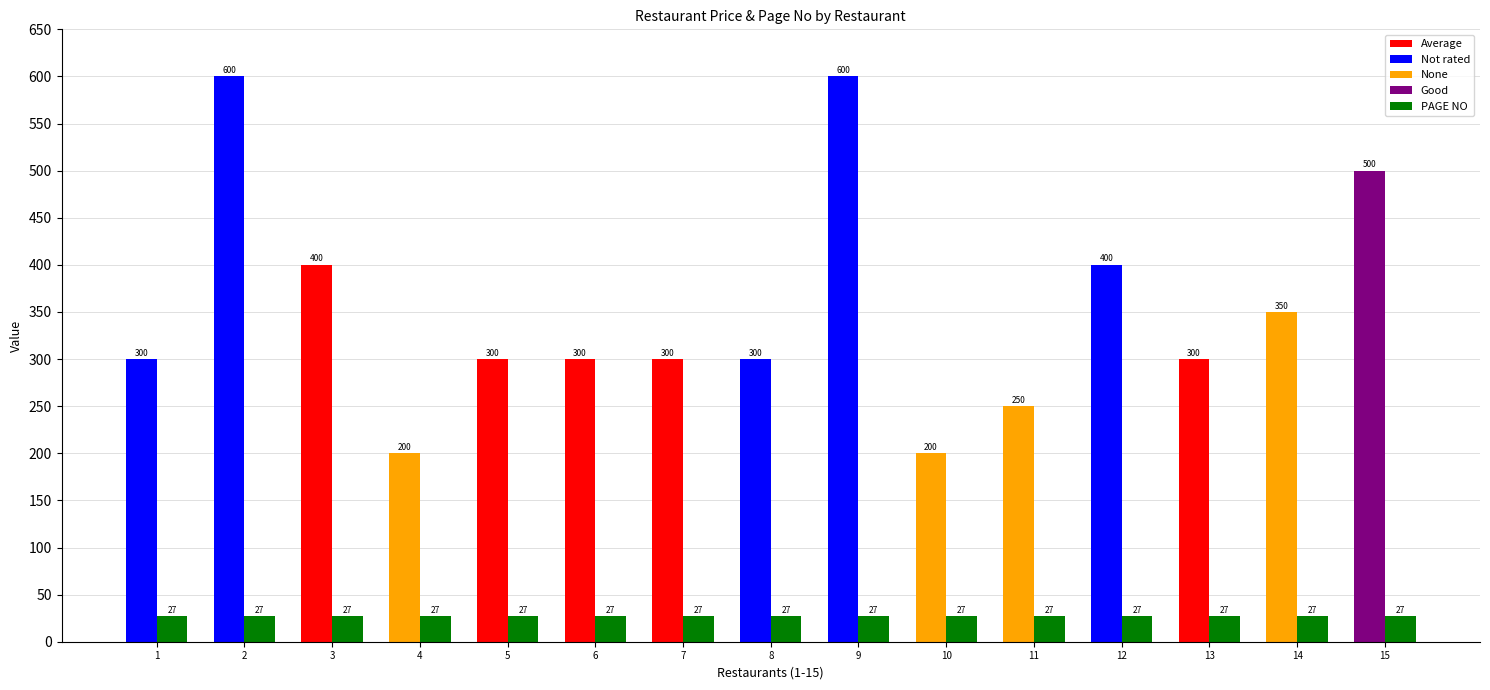

What is the difference between the highest and lowest values at 1?

273